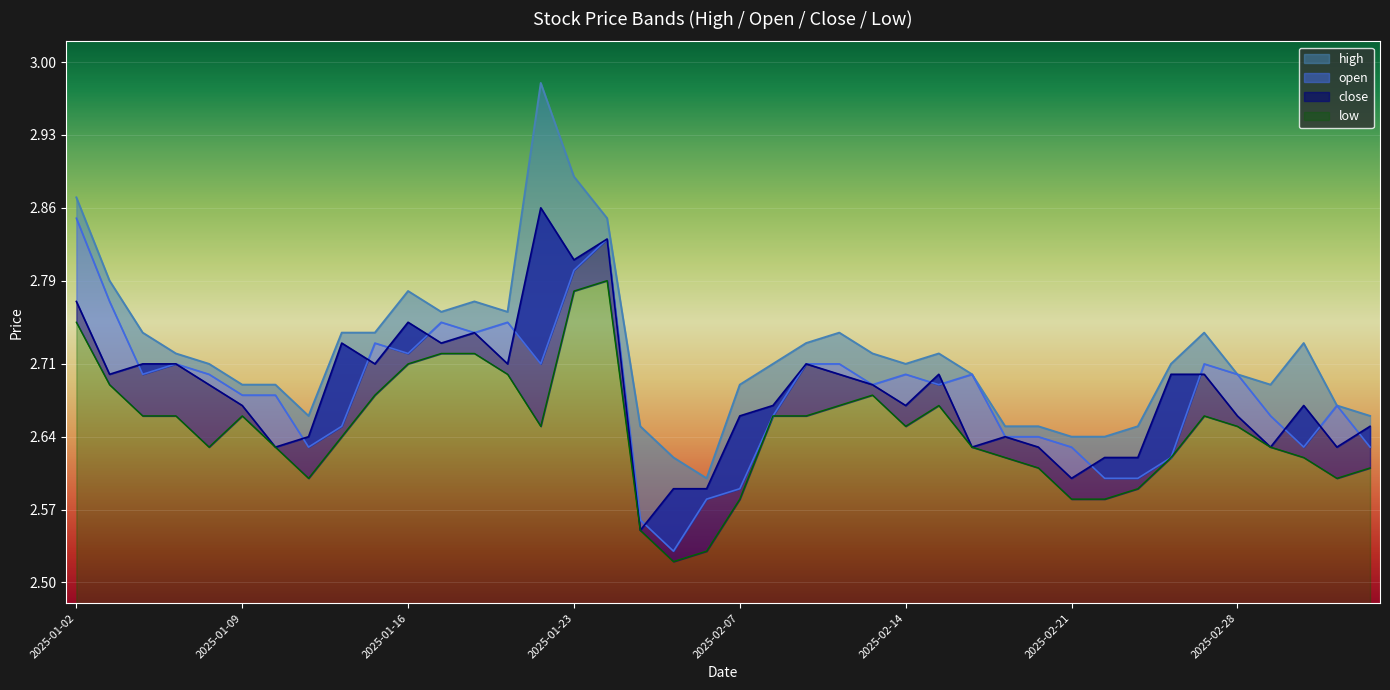

What is the label of the 26th point from the right?

2025-01-22